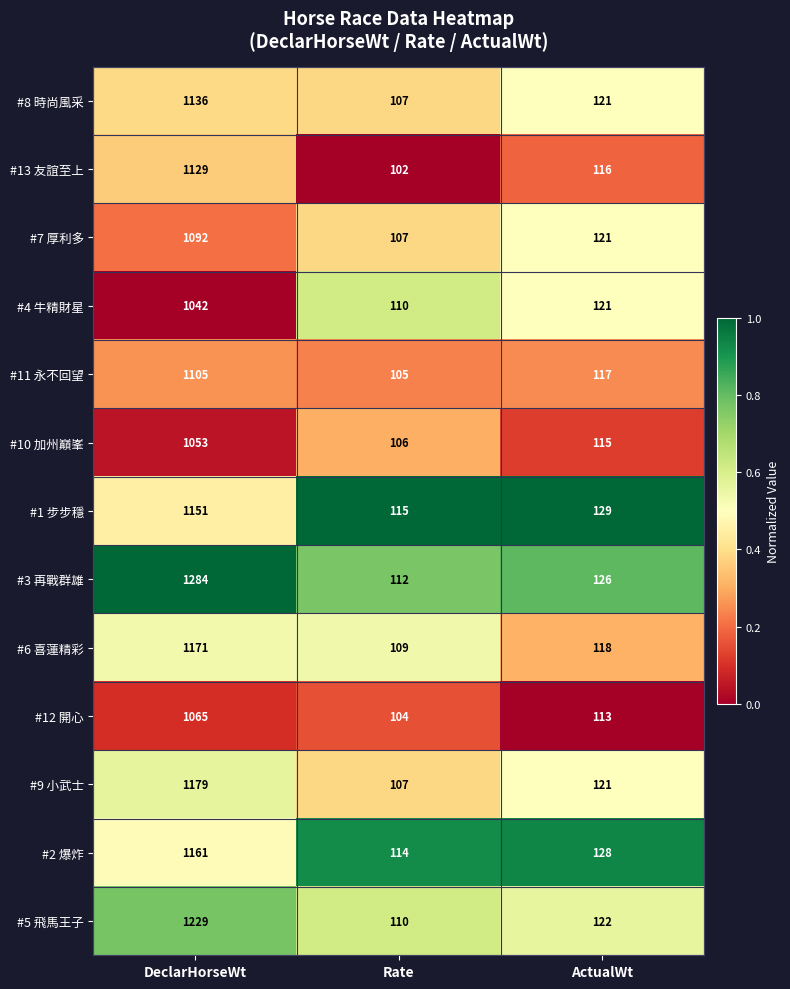

Is it true that #5 飛馬王子 equals 166 at ActualWt?

False